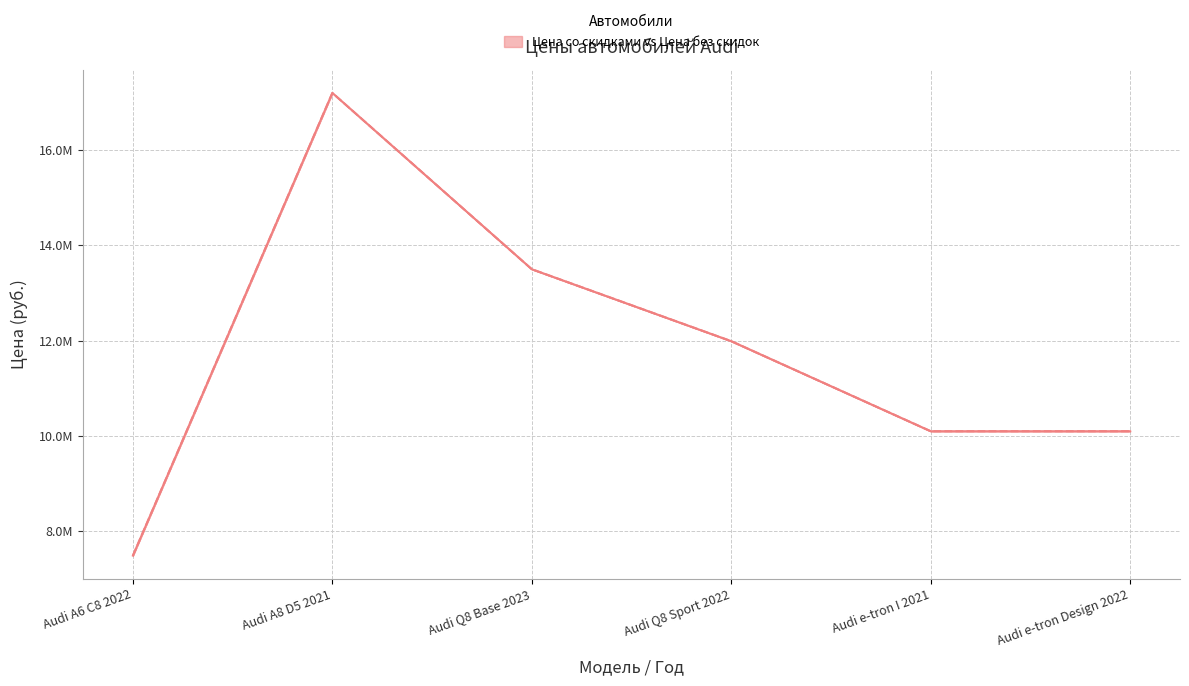

What is the value of the Цена без скидок point at the 5th from the left?

10100000